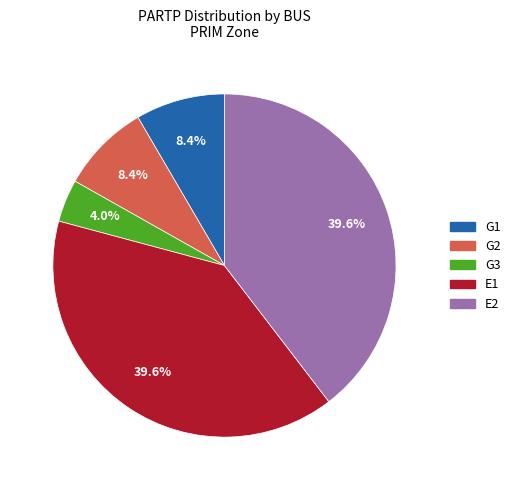

Combined, what portion of the pie is G1 and G3?

12.4%